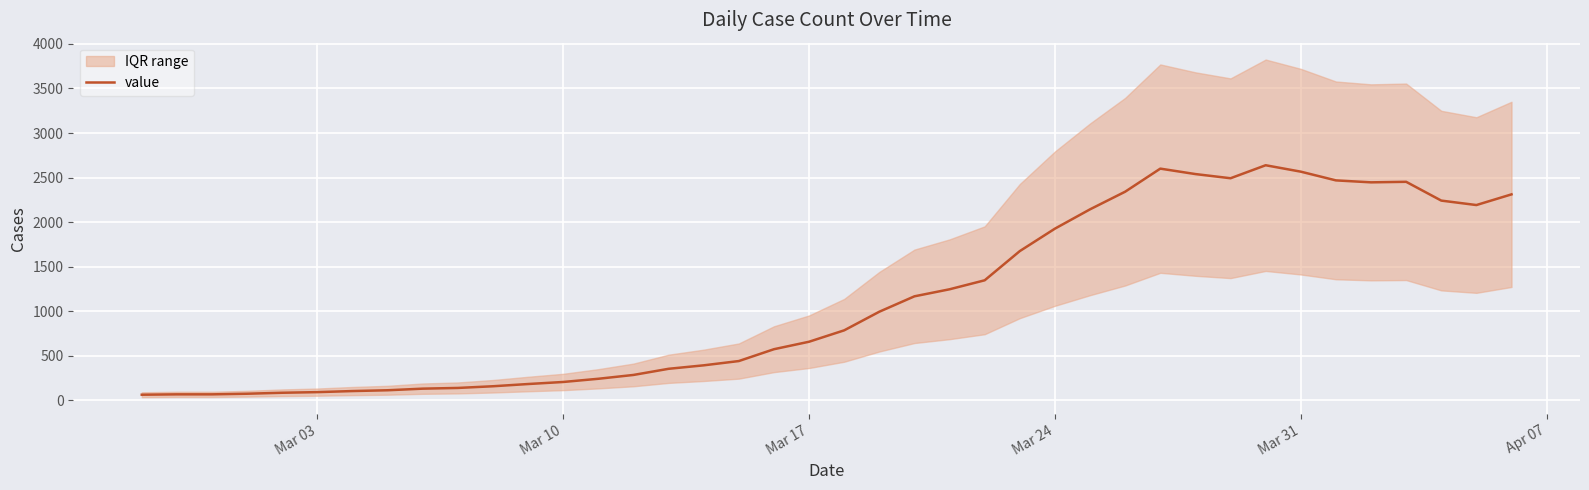

How many data points are above 784?

19